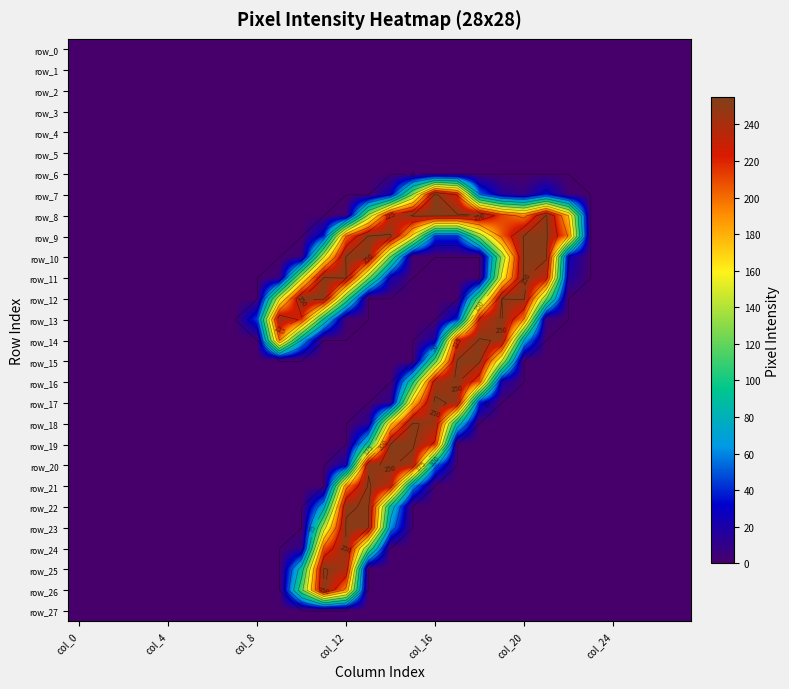

Which category has the highest value in the row_5 series?

col_0